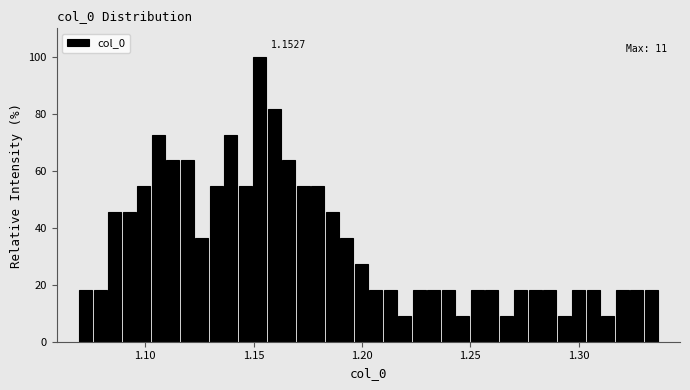

Read against the x-axis, roughly where is the centre of the tallest bar?

1.155